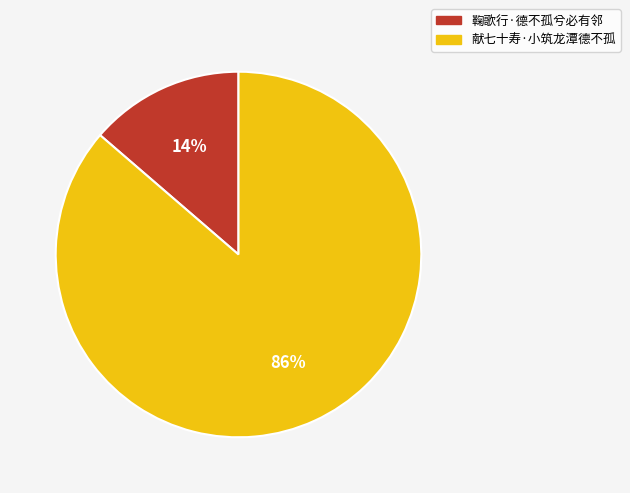

Do 鞠歌行·德不孤兮必有邻 and 献七十寿·小筑龙潭德不孤 together represent more than half of the pie?

Yes